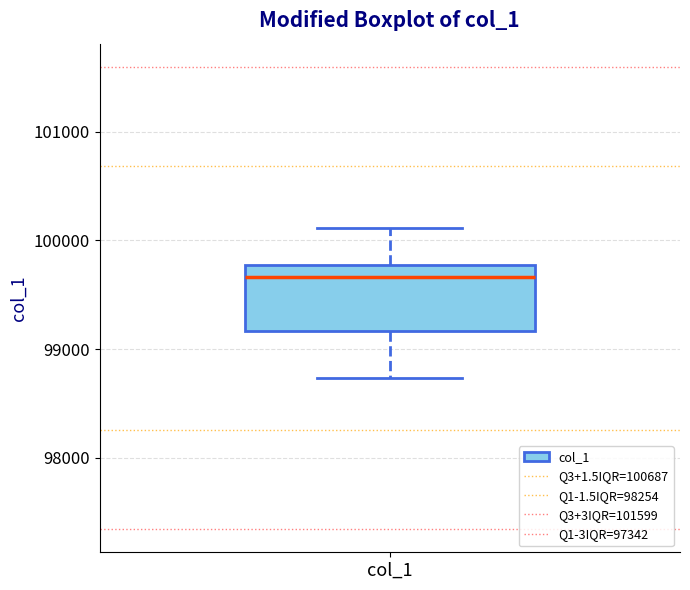

Transcribe this box plot: give where the median line is, the range the box spans, and where the two whiskers end, as read against the y-axis. The values are not printed on the chart, so give them approximately, as read against the axis.

median 99700, box 99200 to 99800, whiskers 98700 to 100100